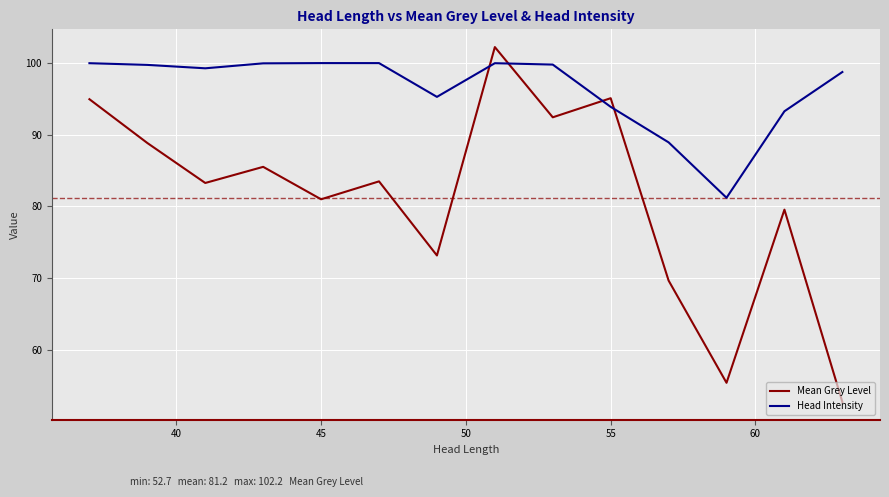

Which series has the largest total across all categories?

Head Intensity